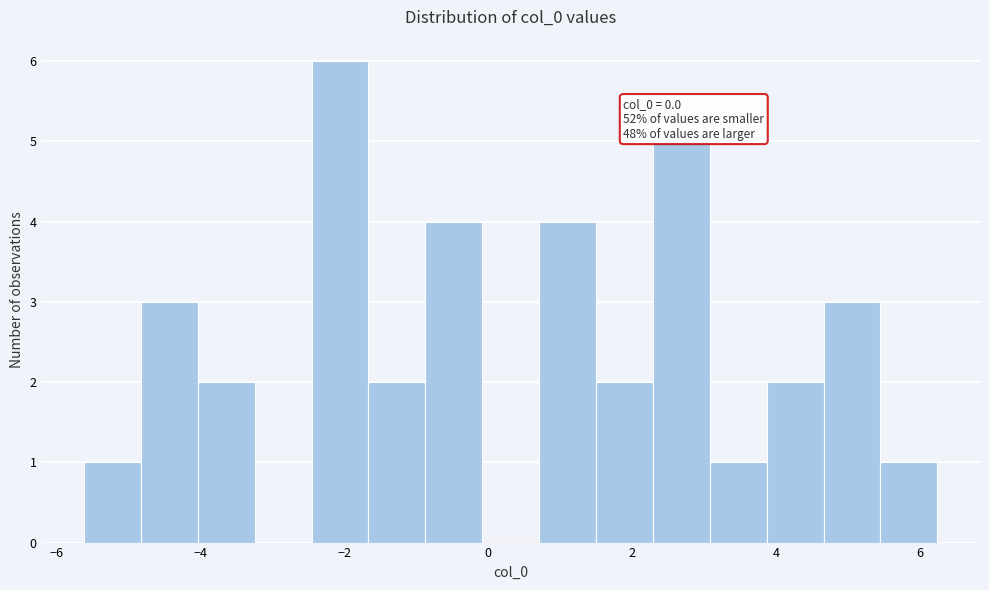

Read against the x-axis, roughly where is the centre of the tallest bar?

-2.0